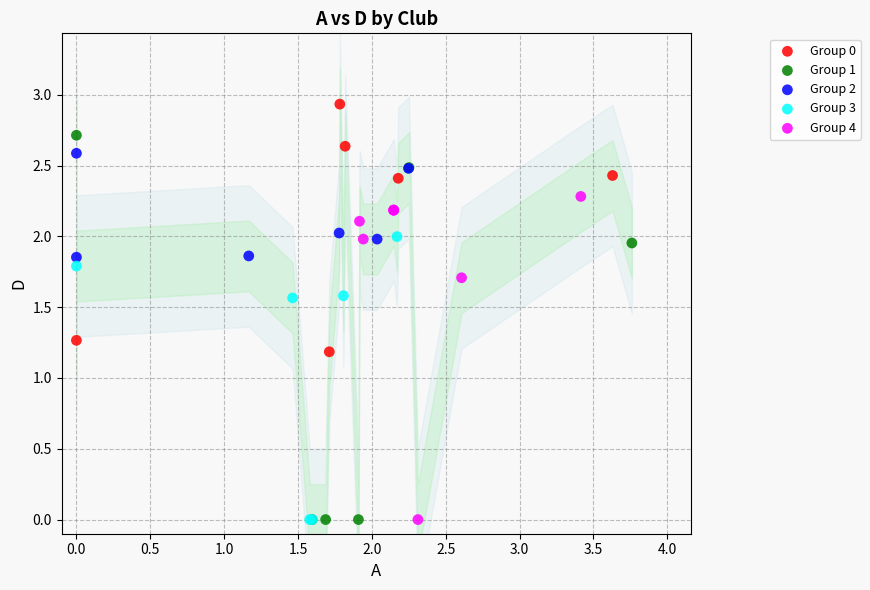

Which series contains the highest Y value?

Group 0